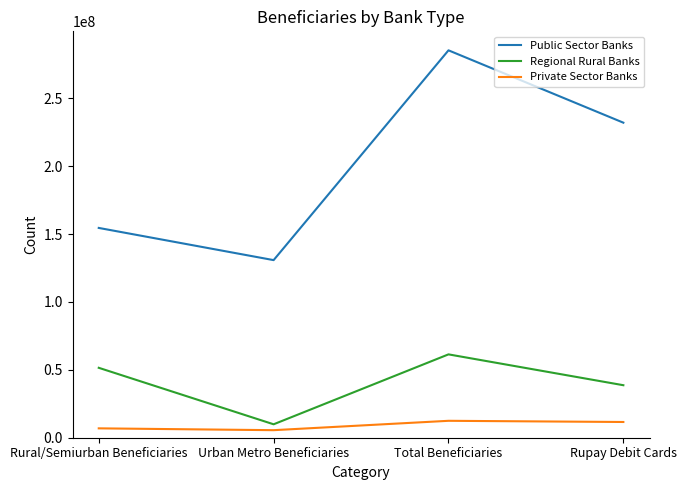

How many distinct data groups are displayed?

3